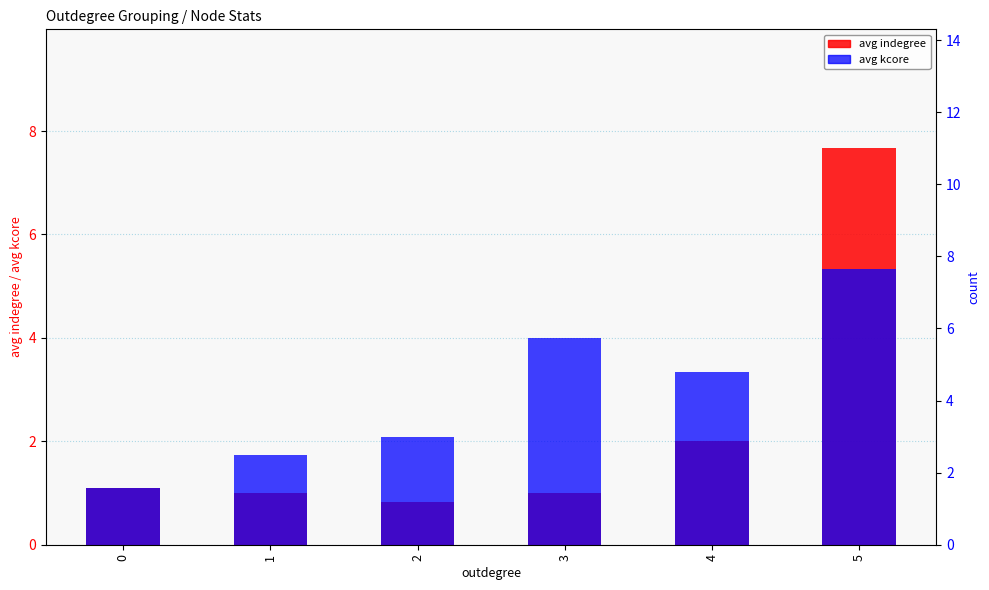

What is the difference between the highest and lowest values at 2?

1.3